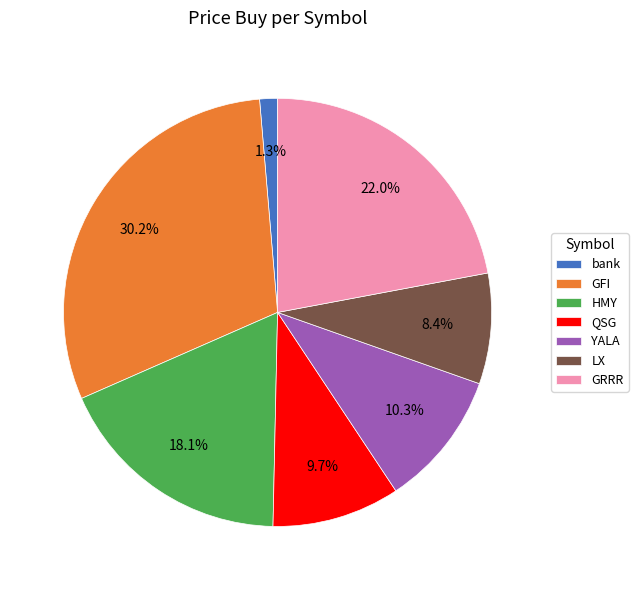

True or false: QSG accounts for 4% of the total.

False